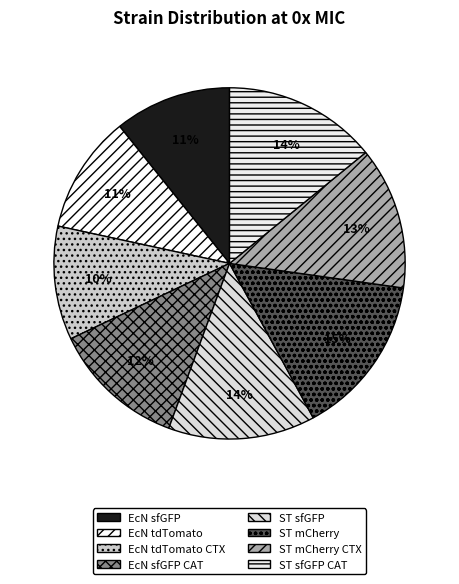

Between ST sfGFP and ST sfGFP CAT, which is larger?

ST sfGFP CAT